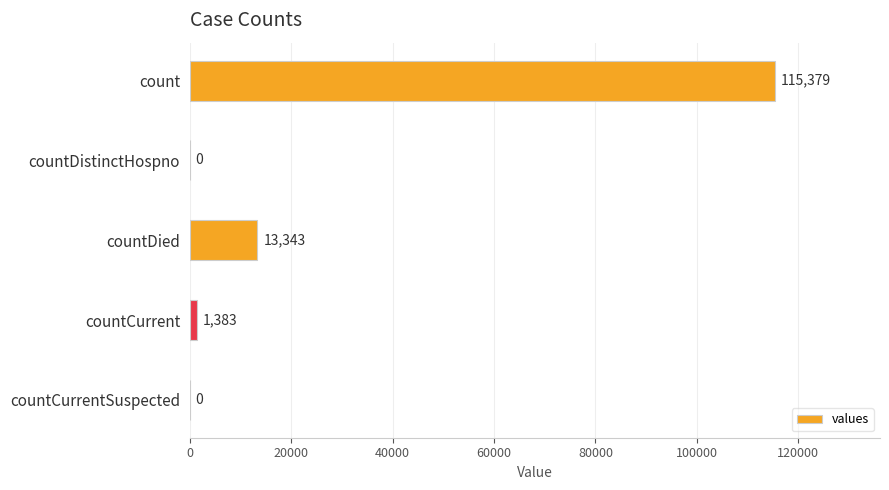

Are the bars grouped side by side (vs. stacked)?

No